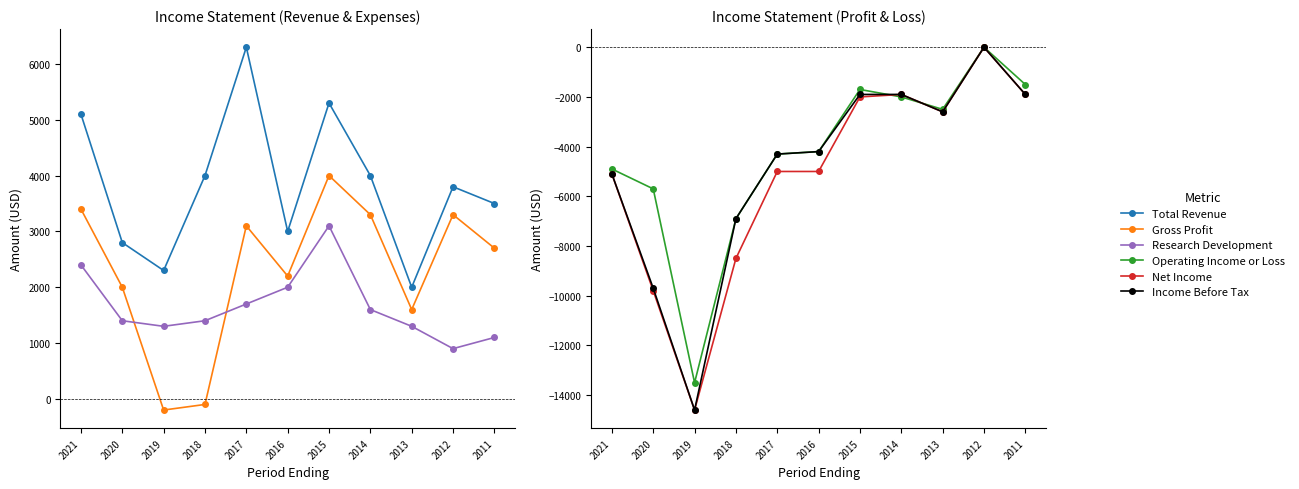

What is the difference between the maximum and minimum values in the Net Income series?

14600